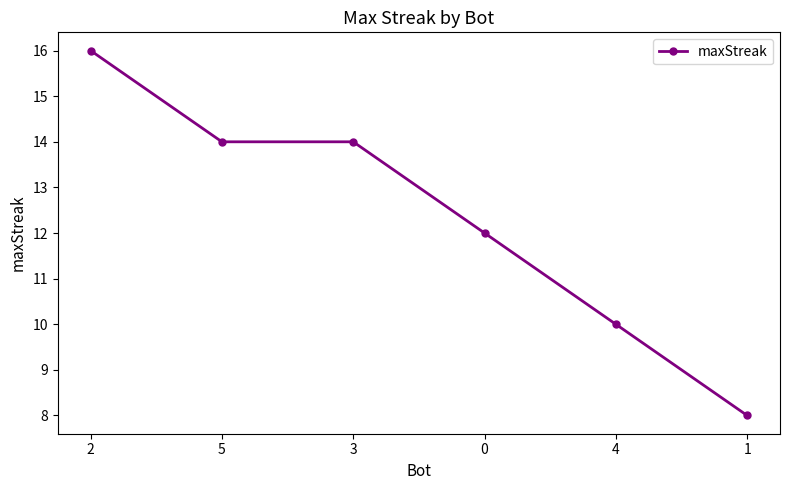

What is the difference between the second highest and second lowest values?

4